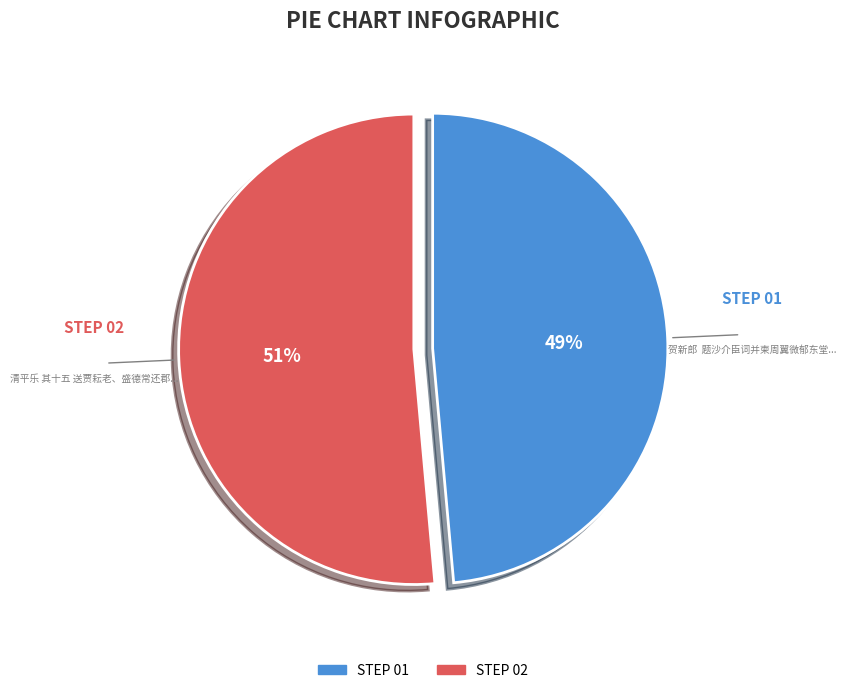

To the nearest percent, what is the average slice percentage?

50%